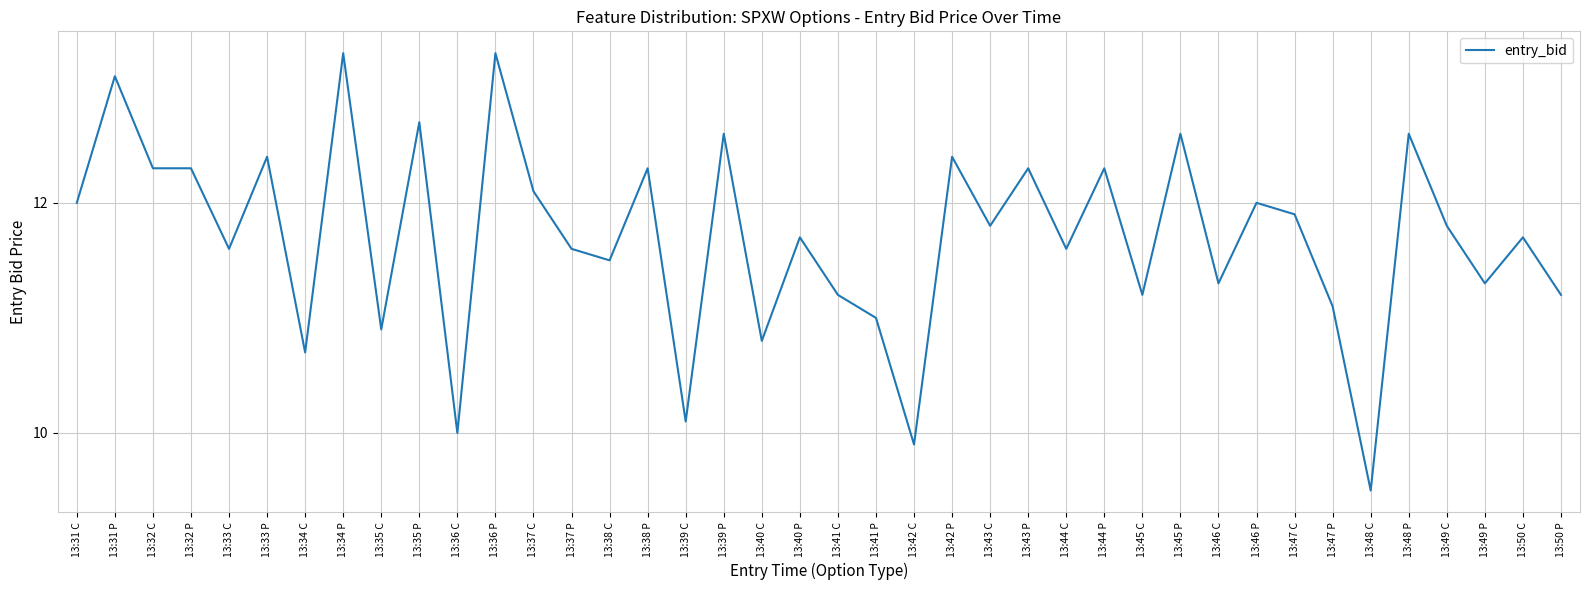

Where does the data first go above 11?

13:31 C